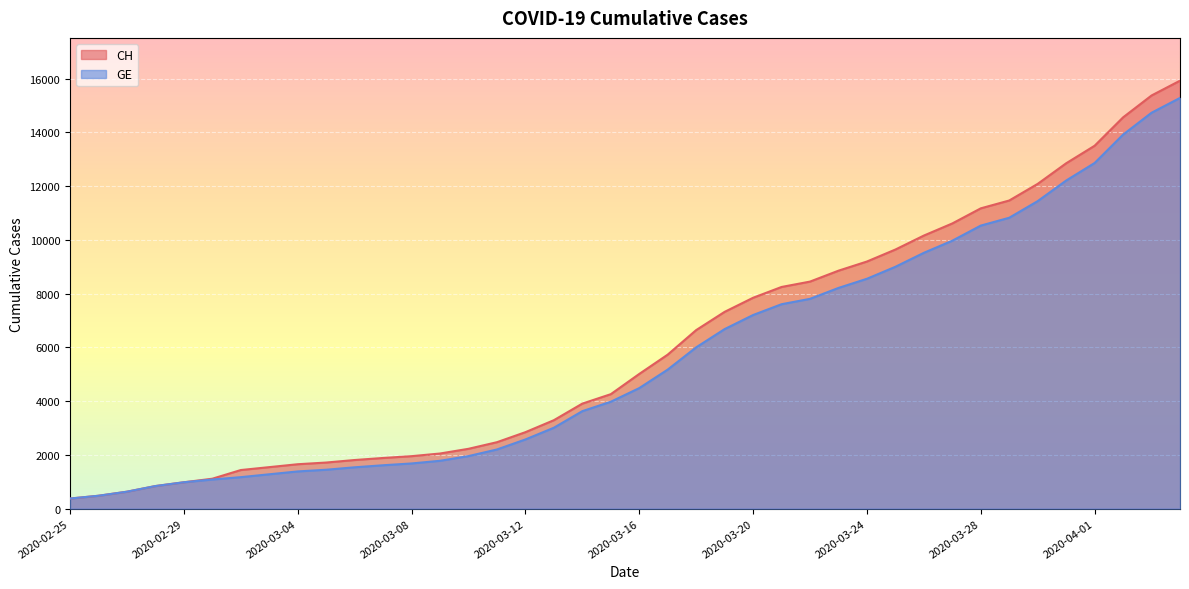

What are all the series names shown in the legend?

CH, GE